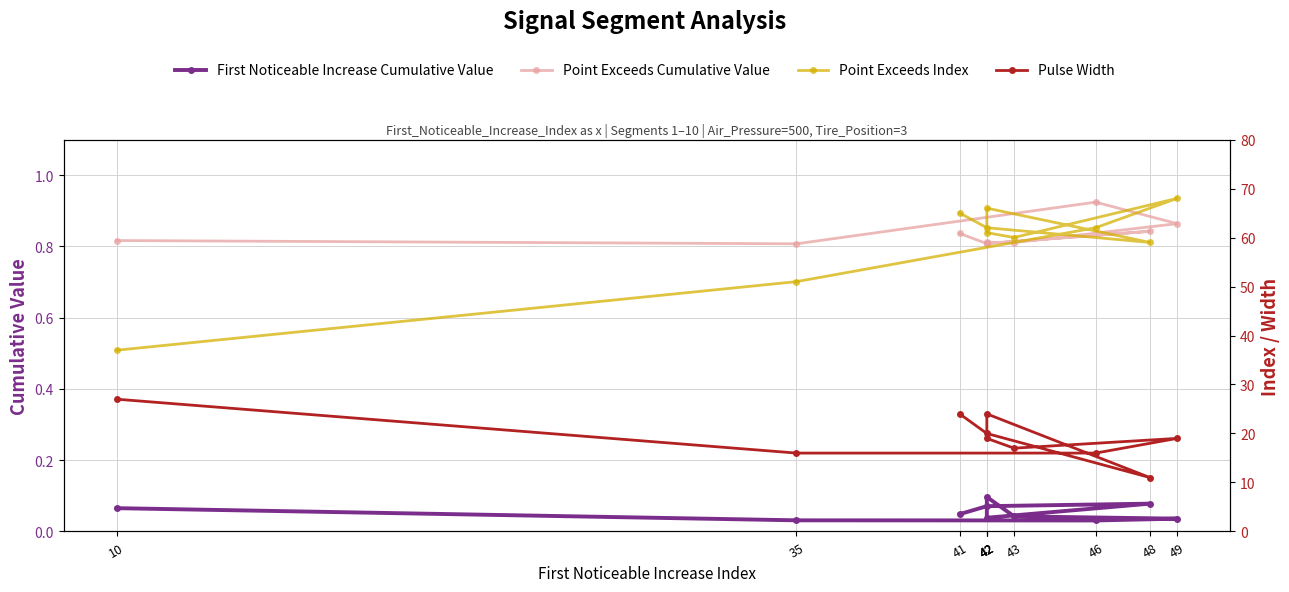

Reading right to left, transcribe all the data shown in this chart.

First Noticeable Increase Cumulative Value: 10=0.1	35=0.0	46=0.0	49=0.0	43=0.0	42=0.1	42=0.0	48=0.1	42=0.1	41=0.0
Point Exceeds Cumulative Value: 10=0.8	35=0.8	46=0.9	49=0.9	43=0.8	42=0.8	42=0.8	48=0.8	42=0.8	41=0.8
Point Exceeds Index: 10=37.0	35=51.0	46=62.0	49=68.0	43=60.0	42=61.0	42=66.0	48=59.0	42=62.0	41=65.0
Pulse Width: 10=27.0	35=16.0	46=16.0	49=19.0	43=17.0	42=19.0	42=24.0	48=11.0	42=20.0	41=24.0